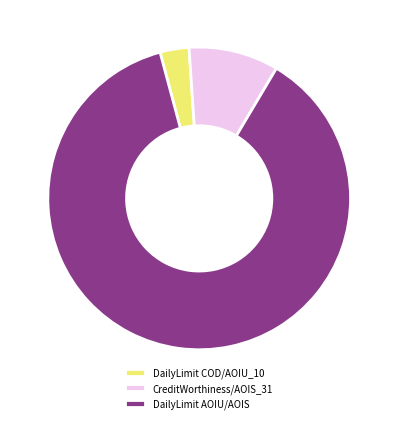

To the nearest percent, what is the average slice percentage?

33%